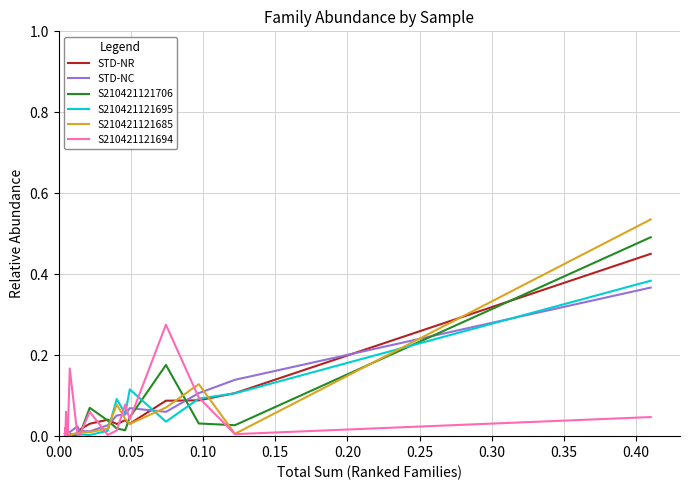

Which series has the widest spread of values?

S210421121685